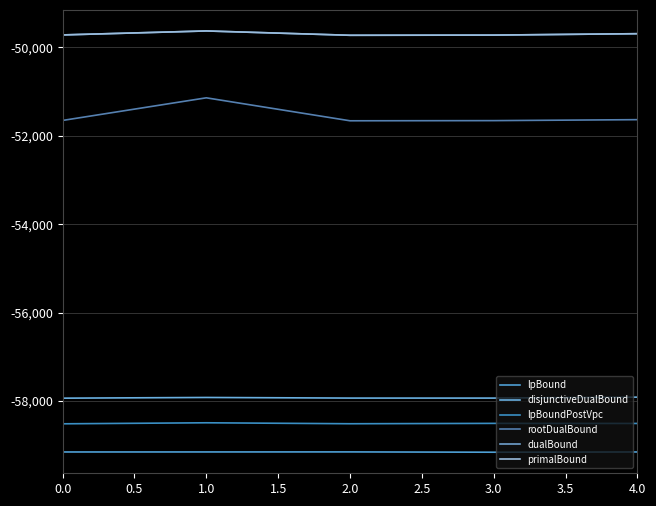

What is the sum of all dualBound values?

-248474.0